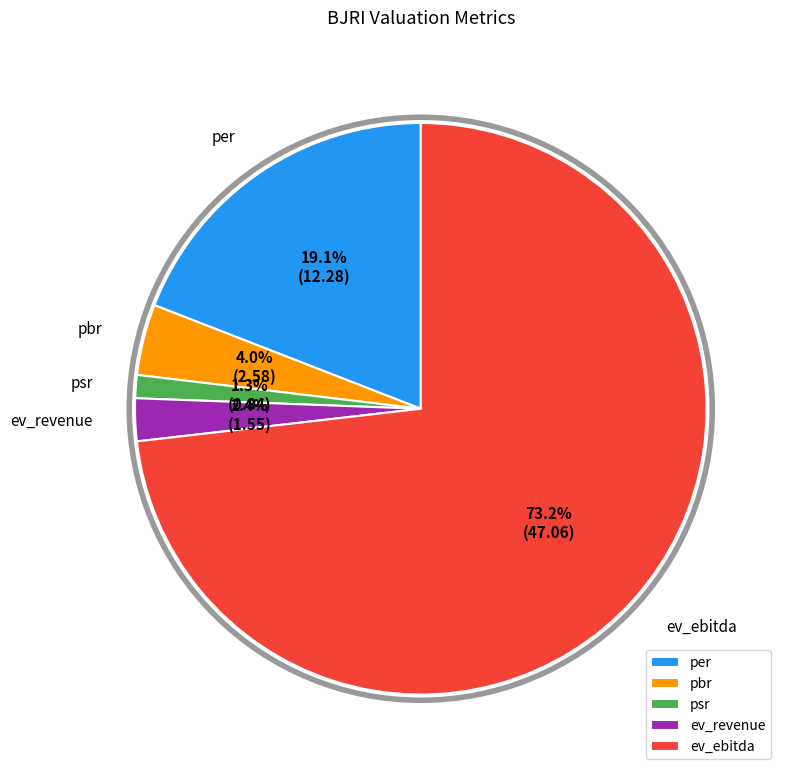

What is the total percentage of psr and pbr?

5.3%